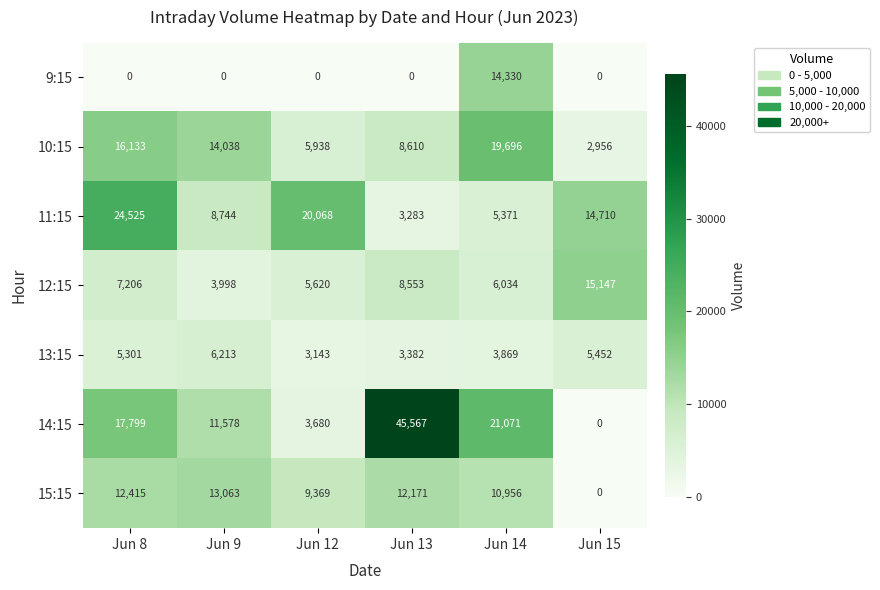

What is the maximum value shown in the chart?

45567